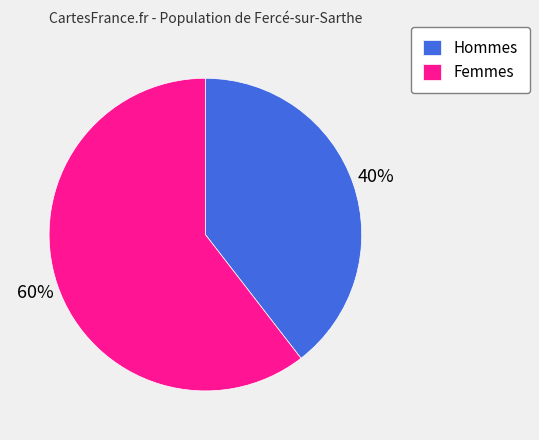

What percentage is the Femmes slice, to the nearest percent?

60%